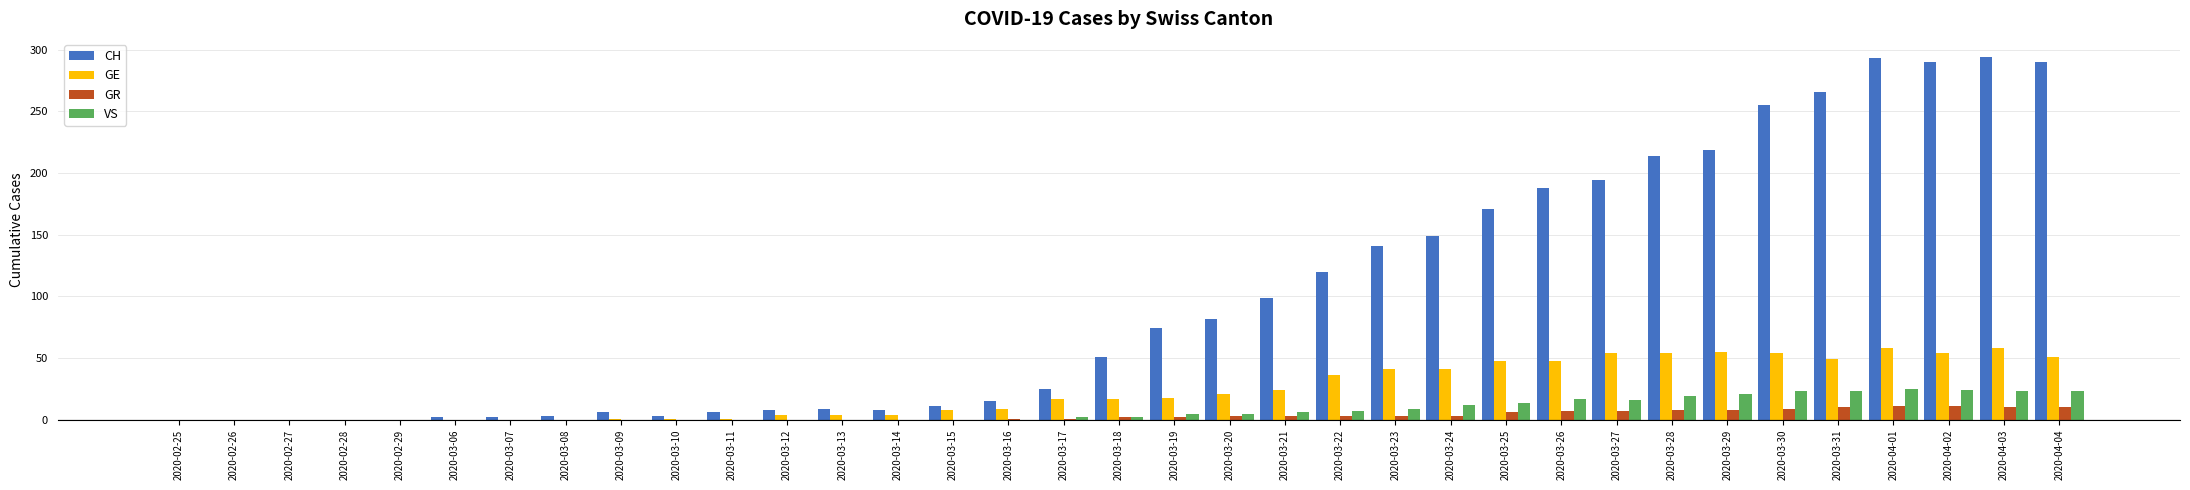

What is the greatest value displayed?

294